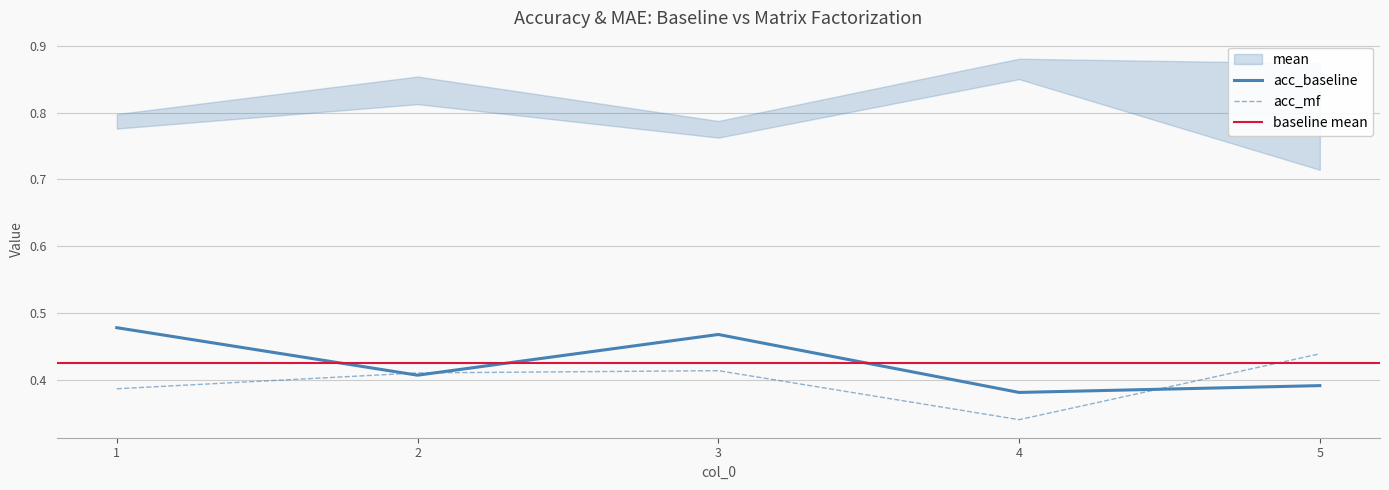

Rank the categories by acc_mf value from lowest to highest.

4, 1, 2, 3, 5